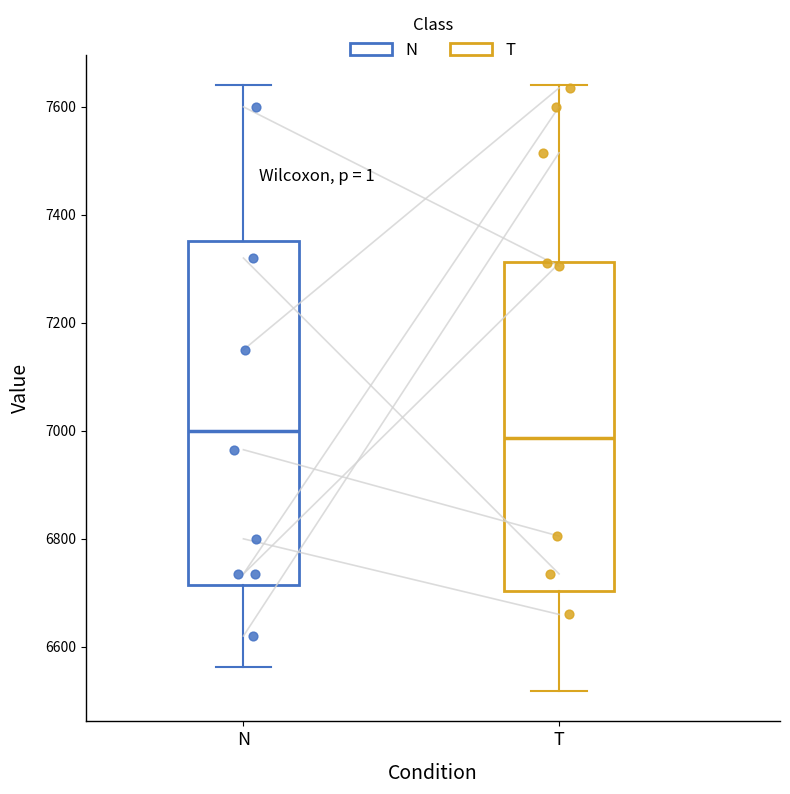

Reading left to right, transcribe this box plot: for each box, give where its median line is, the range the box spans, and where its two whiskers end, as read against the y-axis. The values are not printed on the chart, so give them approximately, as read against the axis.

N: median 7000, box 6720 to 7360, whiskers 6560 to 7640
T: median 6980, box 6700 to 7320, whiskers 6520 to 7640